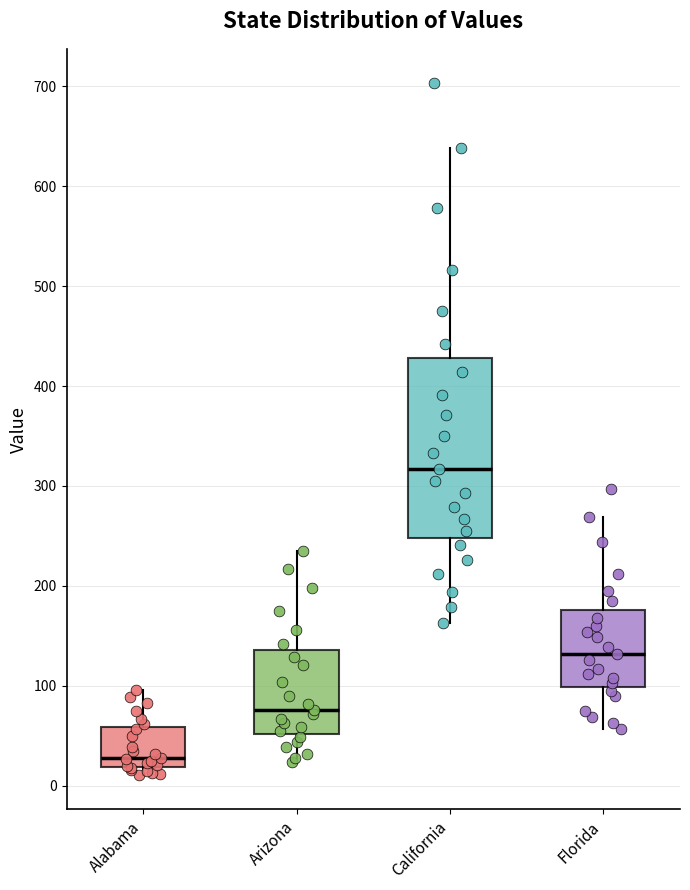

Reading left to right, transcribe this box plot: for each box, give where its median line is, the range the box spans, and where its two whiskers end, as read against the y-axis. The values are not printed on the chart, so give them approximately, as read against the axis.

Alabama: median 30, box 20 to 60, whiskers 10 to 100
Arizona: median 80, box 50 to 140, whiskers 20 to 240
California: median 320, box 250 to 430, whiskers 160 to 640
Florida: median 130, box 100 to 180, whiskers 60 to 270